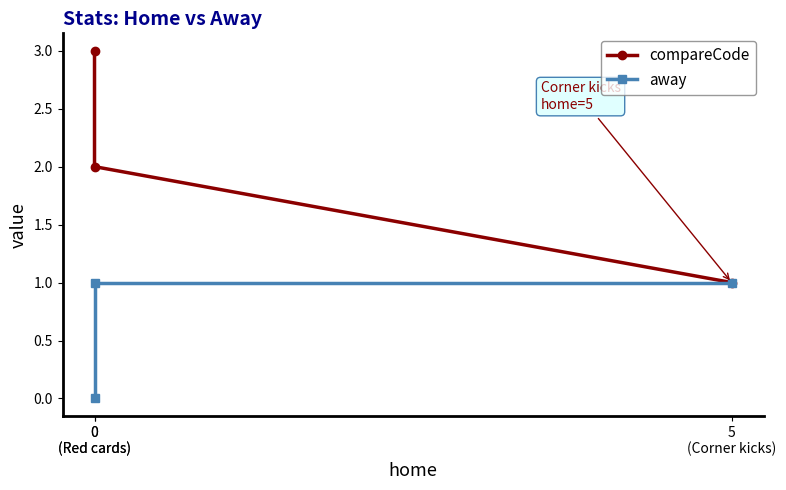

What is the average value of the away series?

1